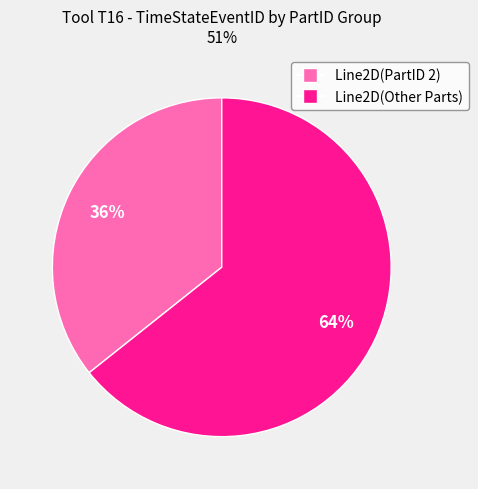

To the nearest percent, what is the average slice percentage?

50%